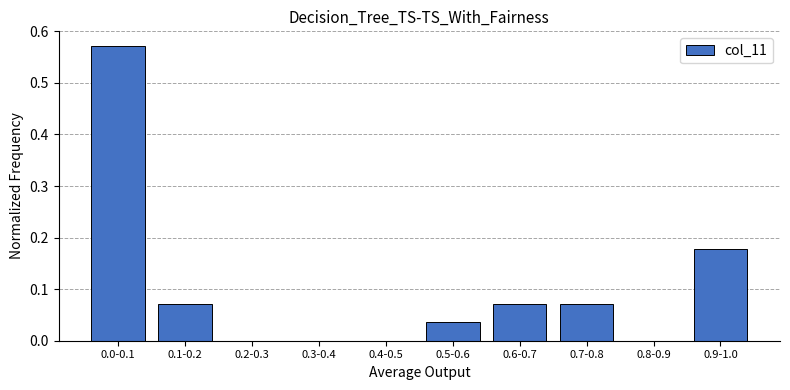

What is the change in value from 0.0-0.1 to 0.7-0.8?

-0.5